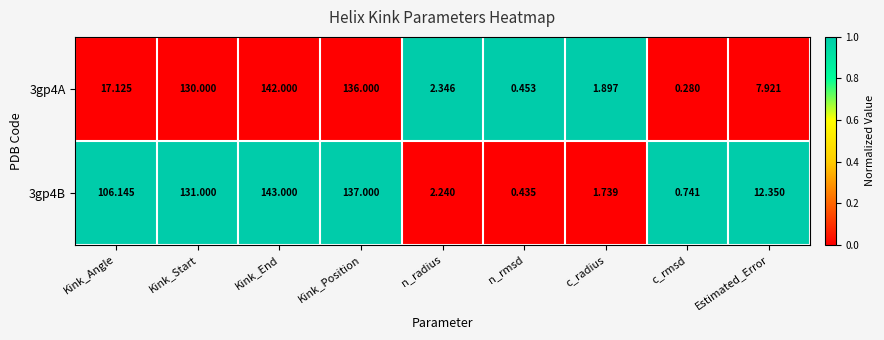

Which label corresponds to the smallest value in the chart?

c_rmsd